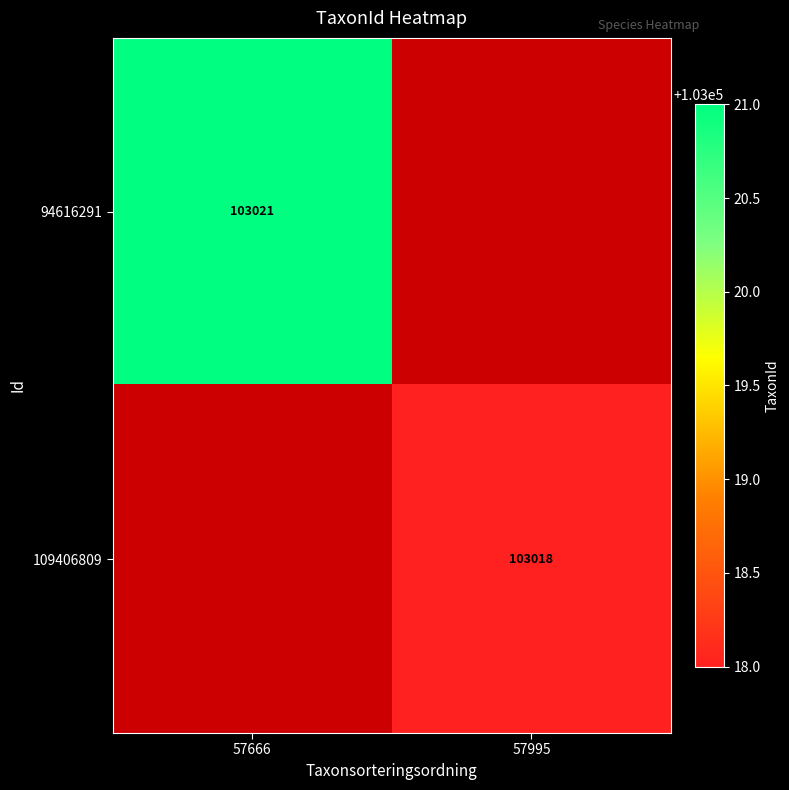

The 109406809 series shows 41697 at 57995. True or false?

False